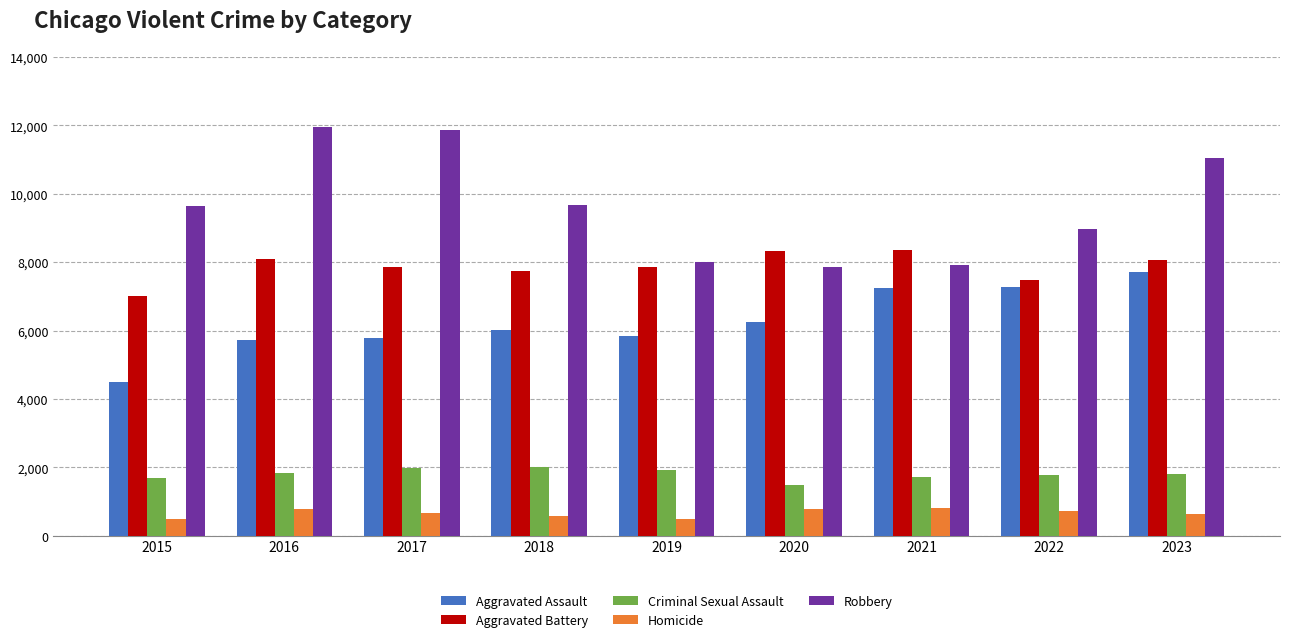

What is the value of the Aggravated Battery bar at the 5th from the left?

7858